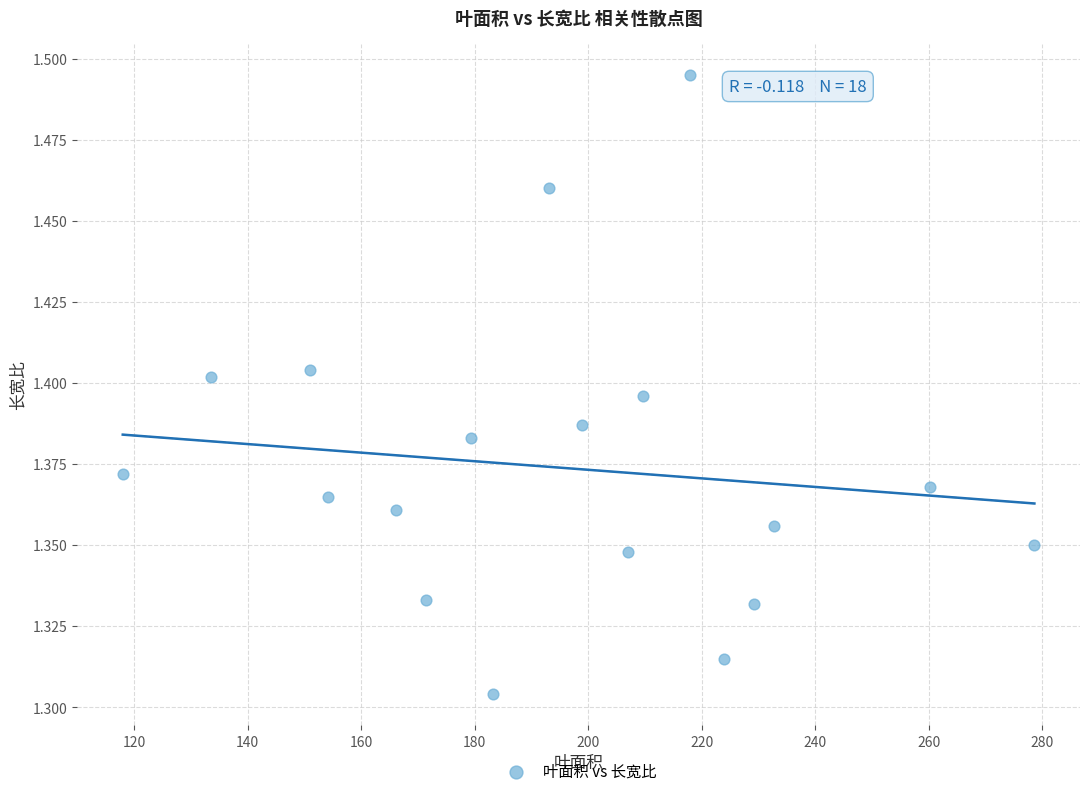

What is the range of X values (max minus min)?

160.7